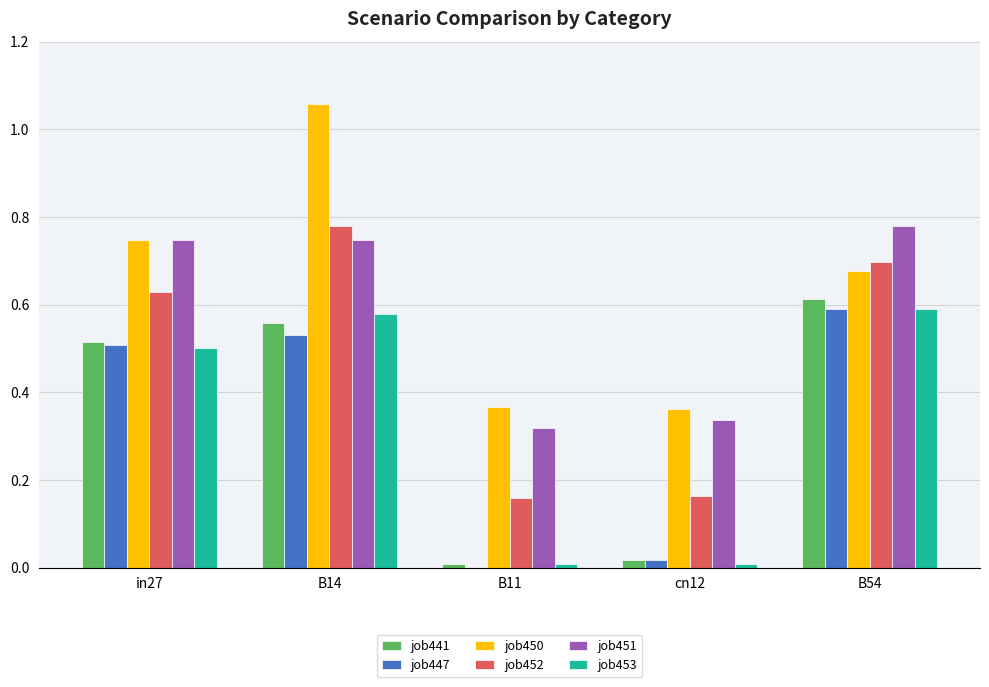

Is it true that job441 equals 0.3 at B54?

False